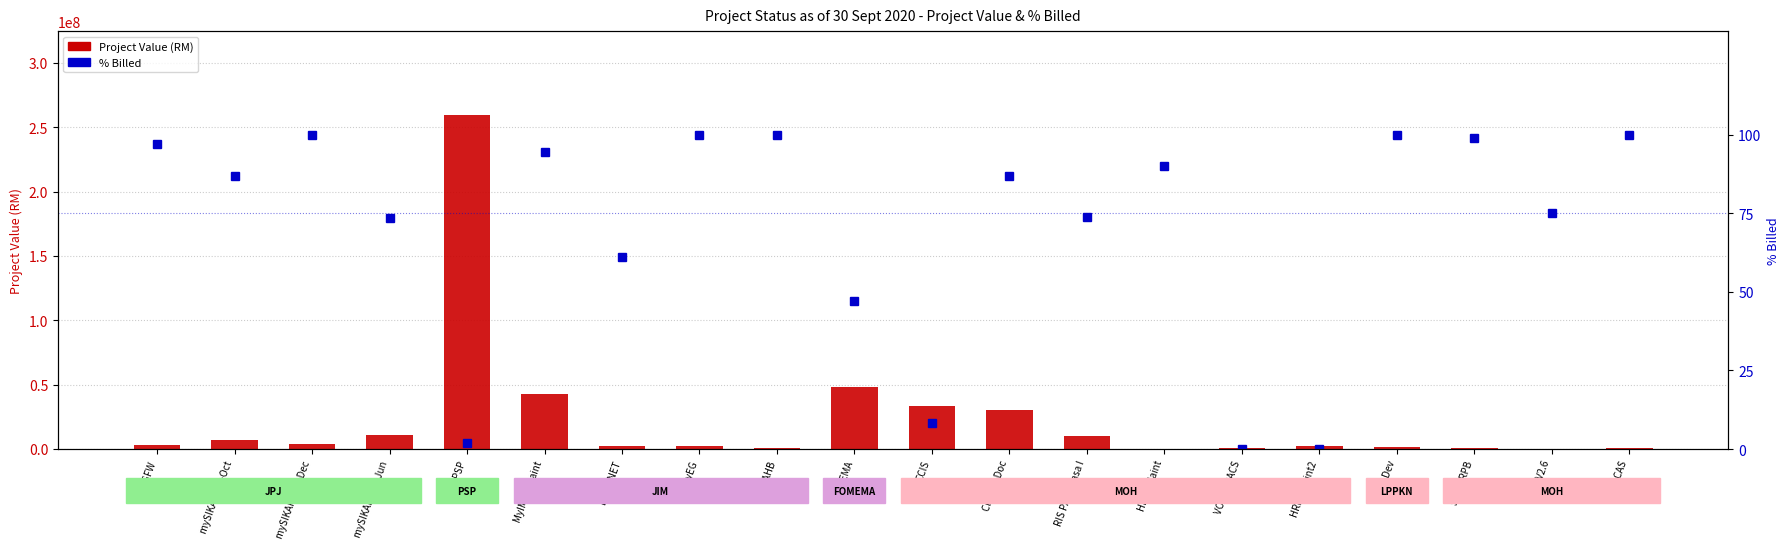

What is the label of the 19th bar from the right?

mySIKAP Jul-Oct